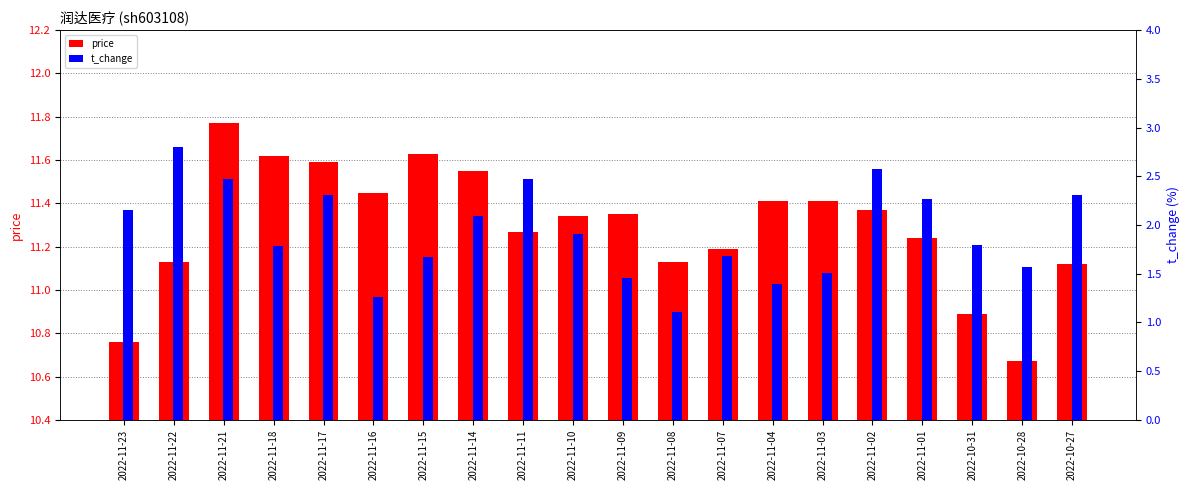

What is the label of the 5th bar from the left?

2022-11-17